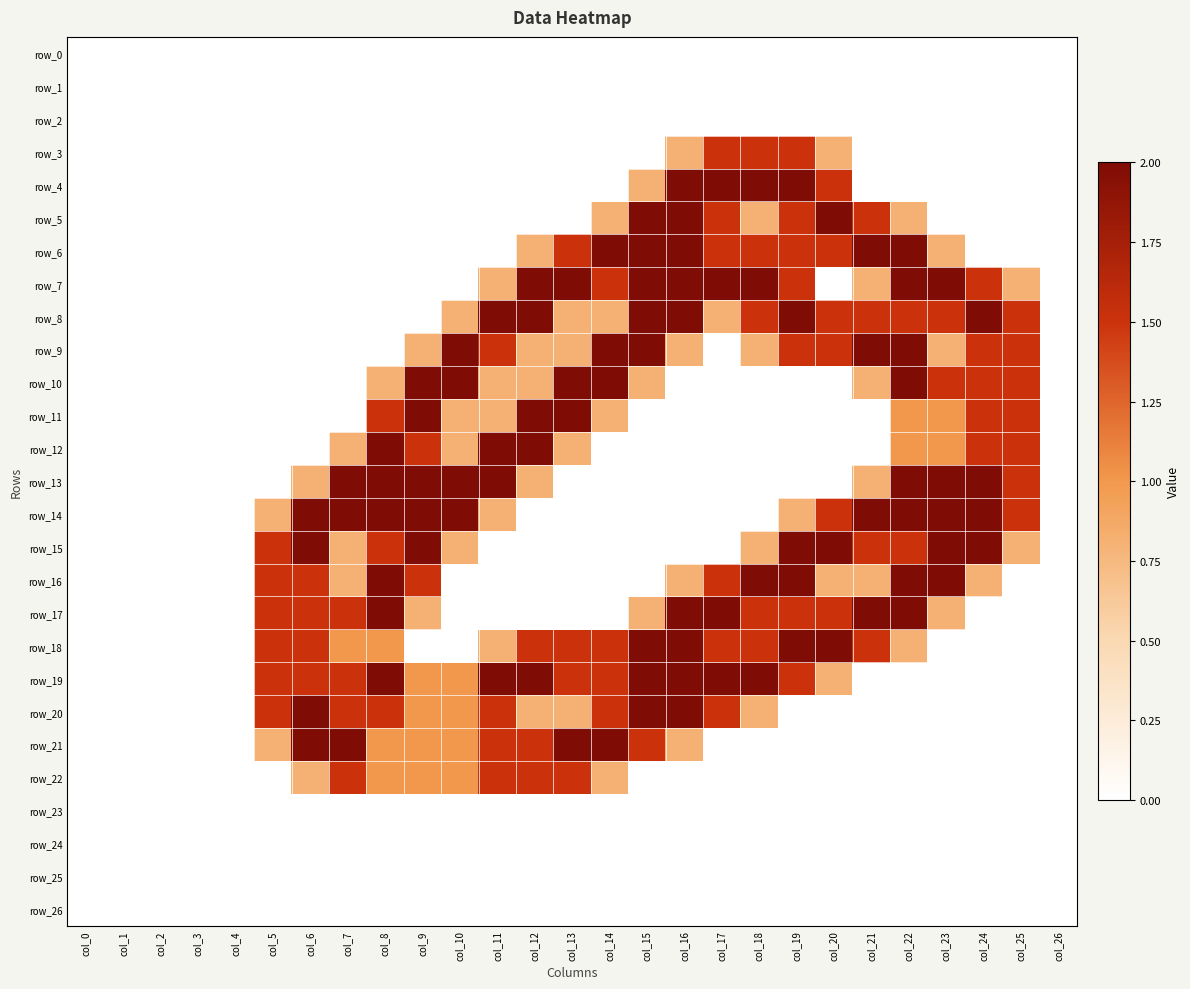

True or false: row_9 has a value of 1.4 at col_18.

False